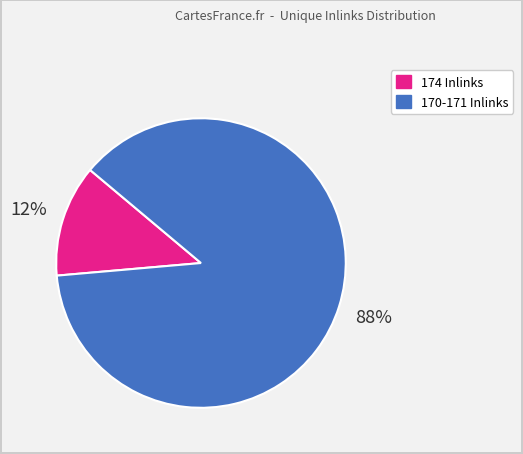

Between 174 Inlinks and 170-171 Inlinks, which is larger?

170-171 Inlinks